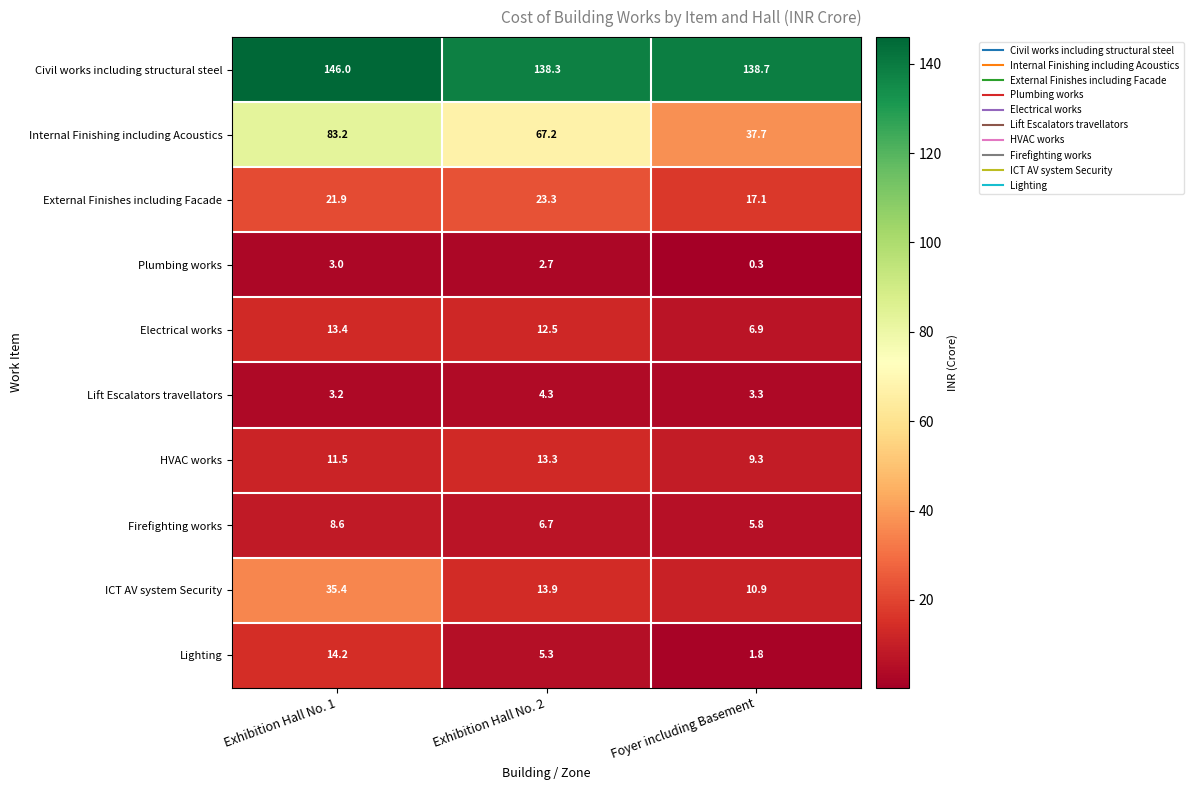

What is the total value across all series at Exhibition Hall No. 2?

287.5